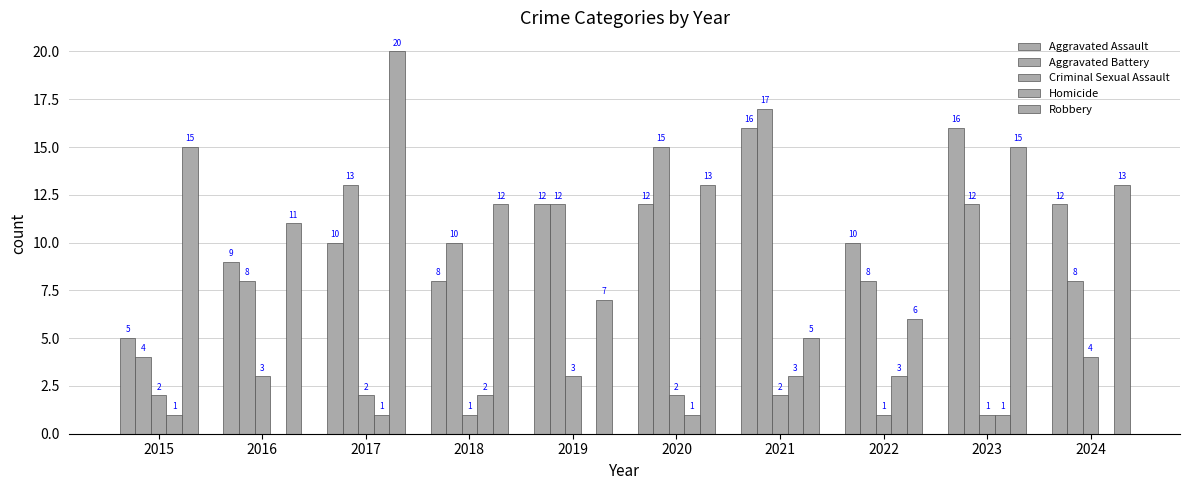

What is the value of the Criminal Sexual Assault bar at the 10th from the left?

4